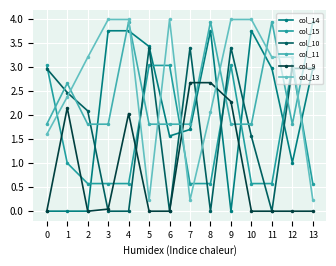

Which series has the largest total across all categories?

col_13